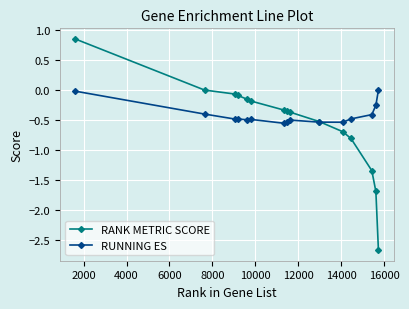

List the series in order of their peak value, highest first.

RANK METRIC SCORE, RUNNING ES